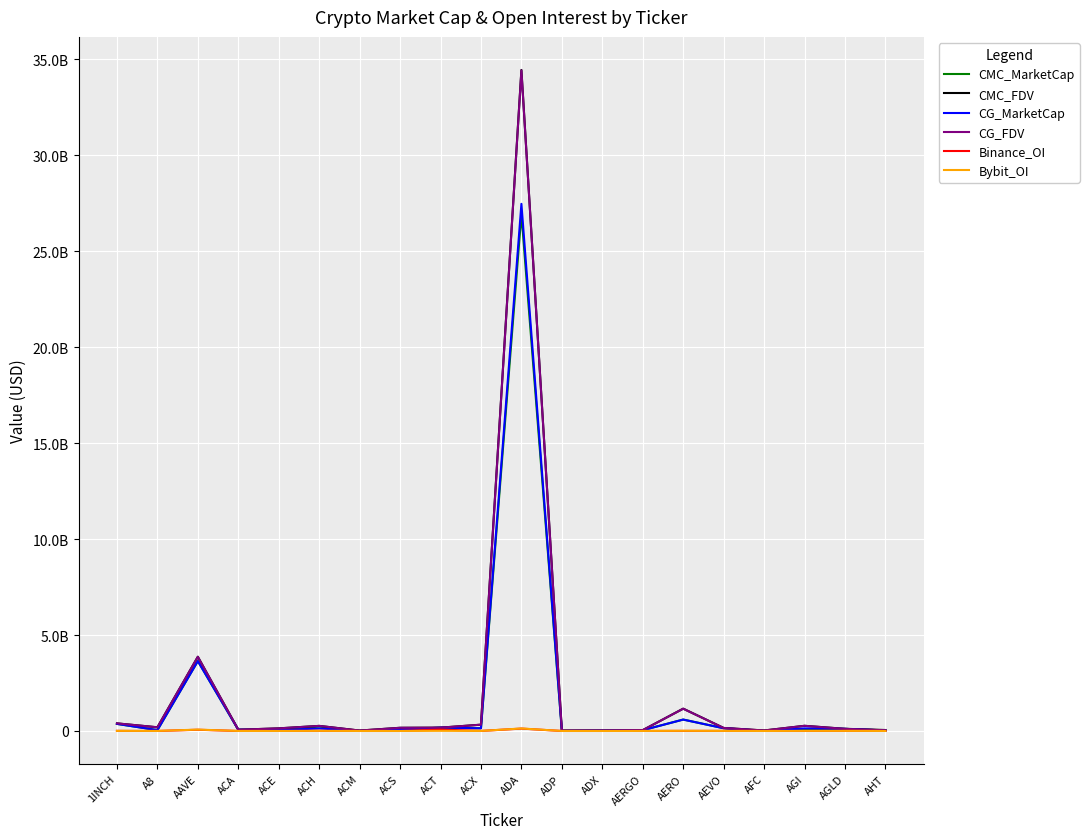

True or false: CMC_FDV and Bybit_OI intersect in this chart.

False